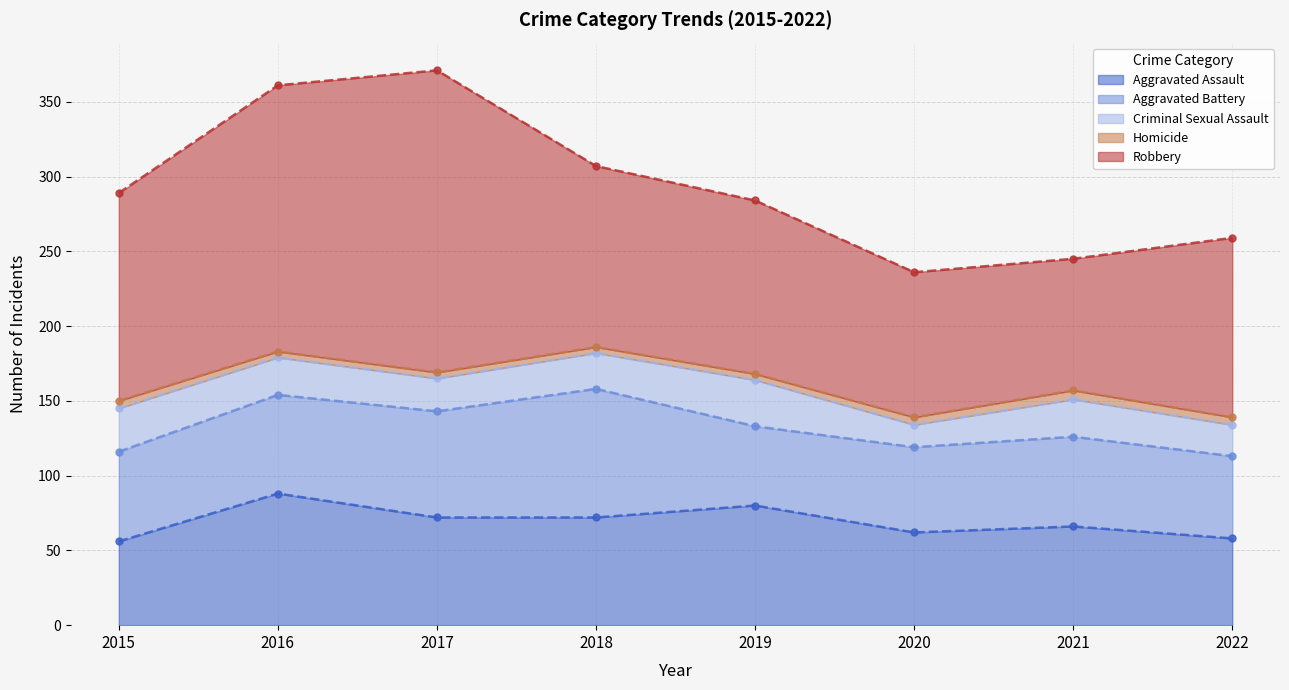

At which label is Aggravated Assault closest to 72?

2017